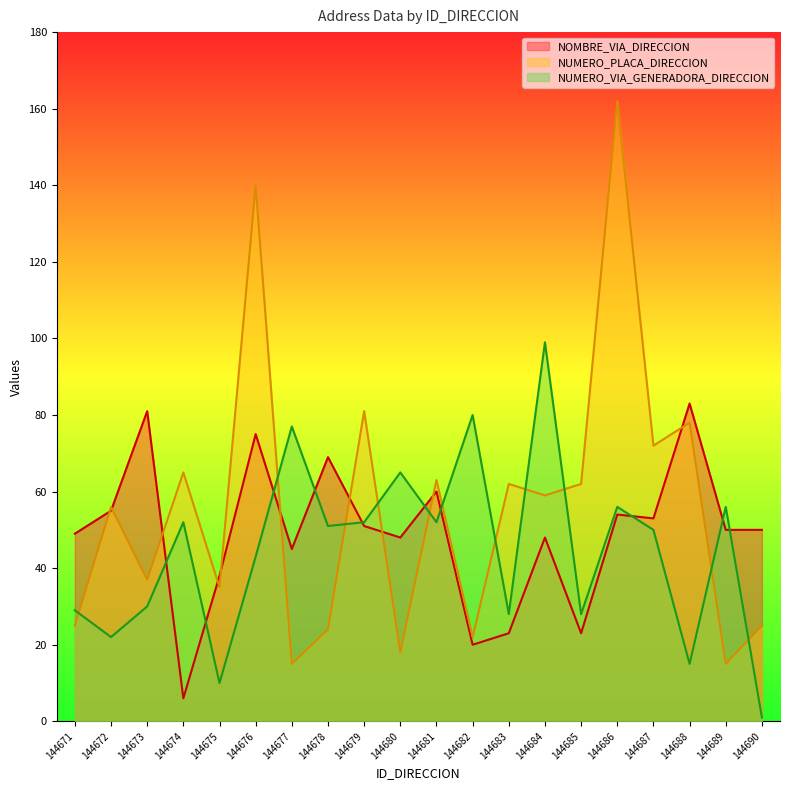

At which category does the chart reach its peak across all series?

144686